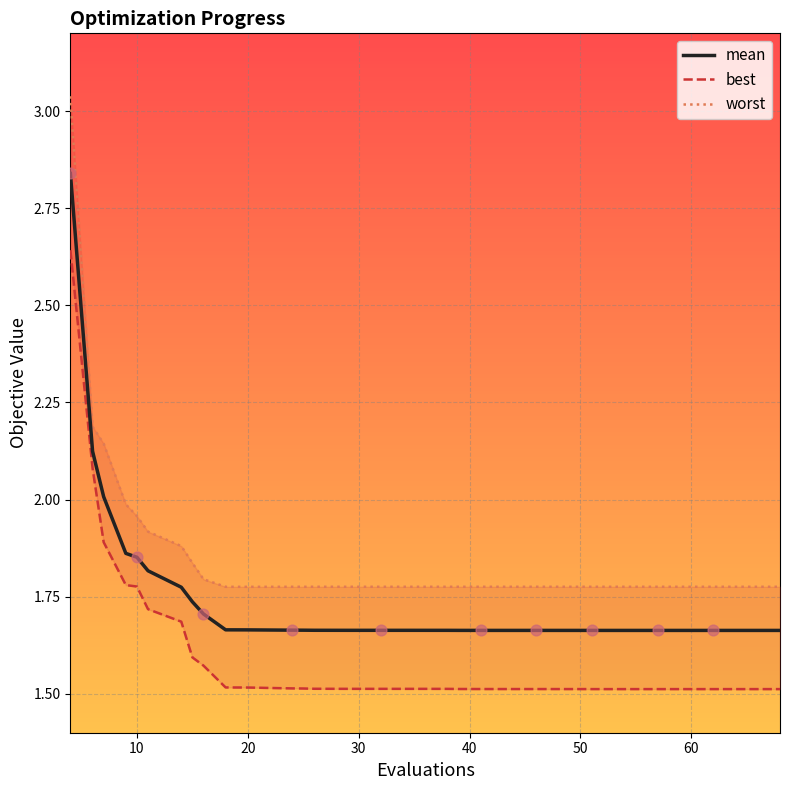

Which series has the largest total across all categories?

worst